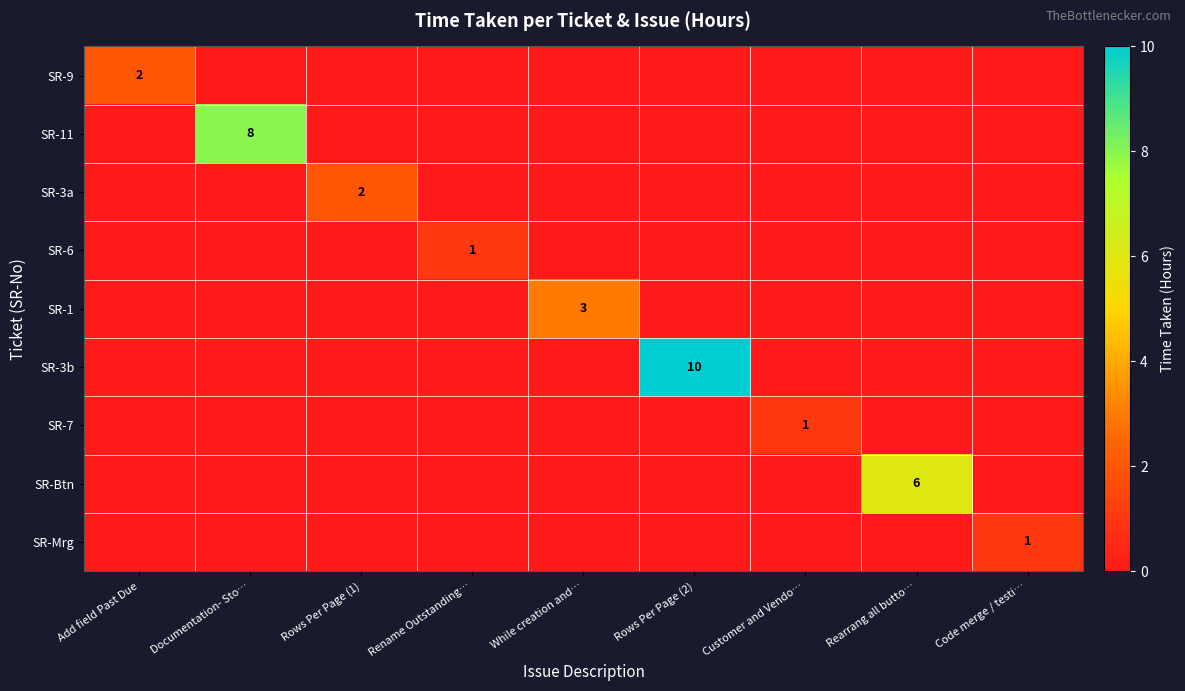

The SR-7 series shows 1 at Customer and Vendo…. True or false?

True